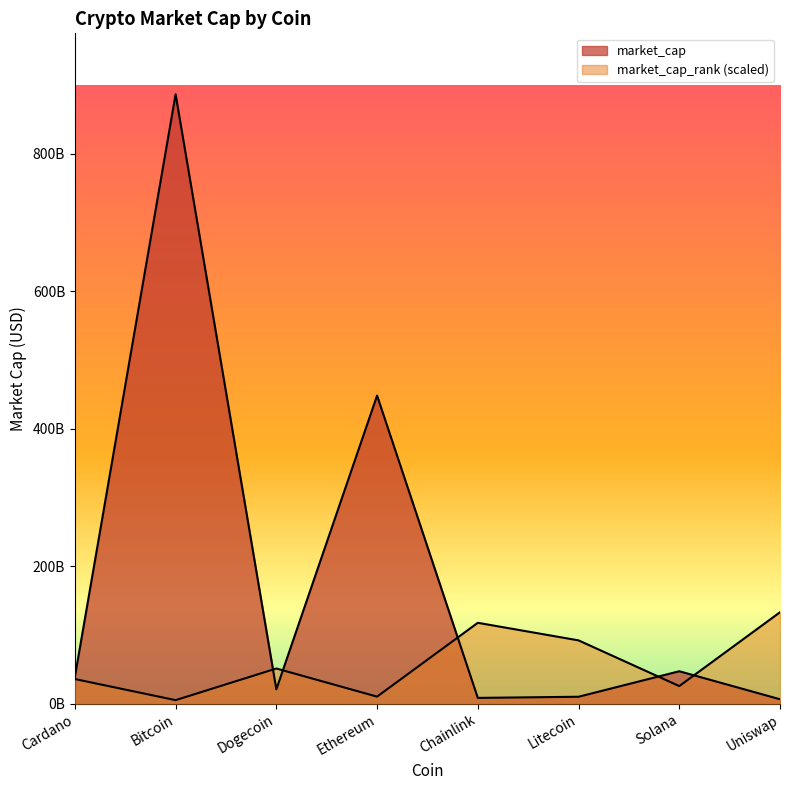

Reading left to right, what are all the values shown in this chart?

market_cap: 39074595466.0	886391917168.0	20855175112.0	448119512785.0	8384115087.0	10047947830.0	47162901218.0	6413445457.0
market_cap_rank: 35796596654.9	5113799522.1	51137995221.2	10227599044.2	117617389008.8	92048391398.2	25568997610.6	132958787575.2